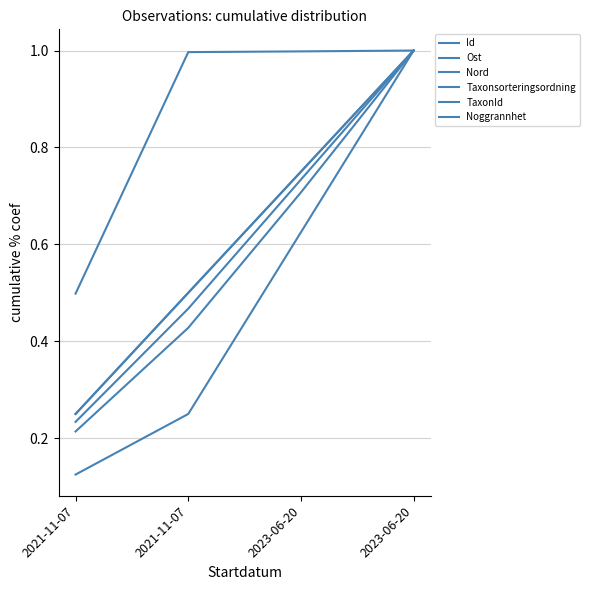

How many lines are shown in the chart?

6